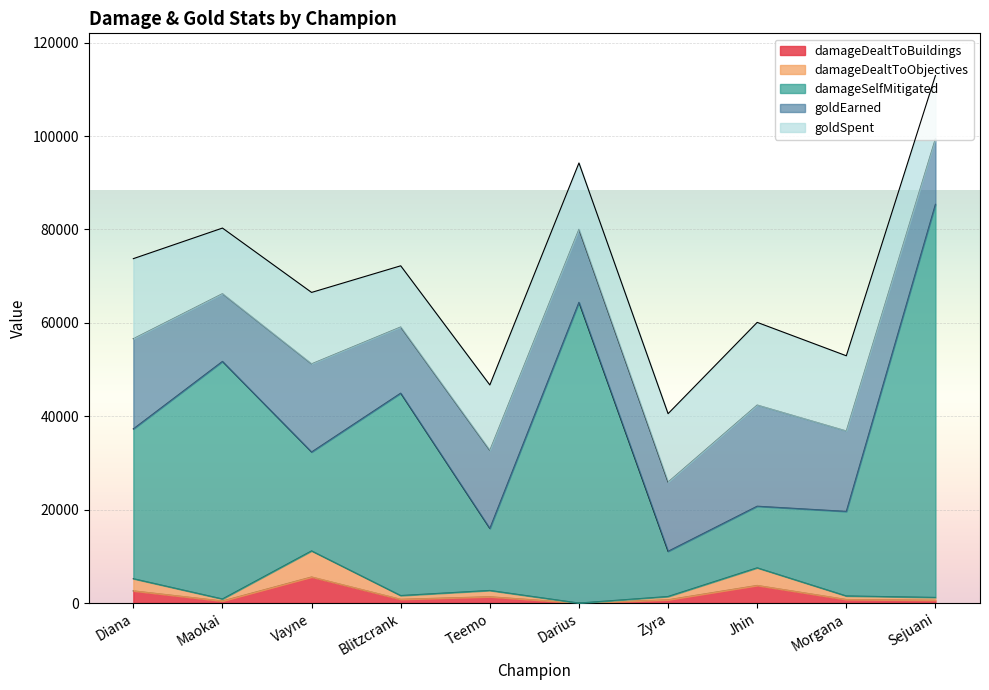

What is the difference between the maximum and minimum values in the damageDealtToBuildings series?

5584